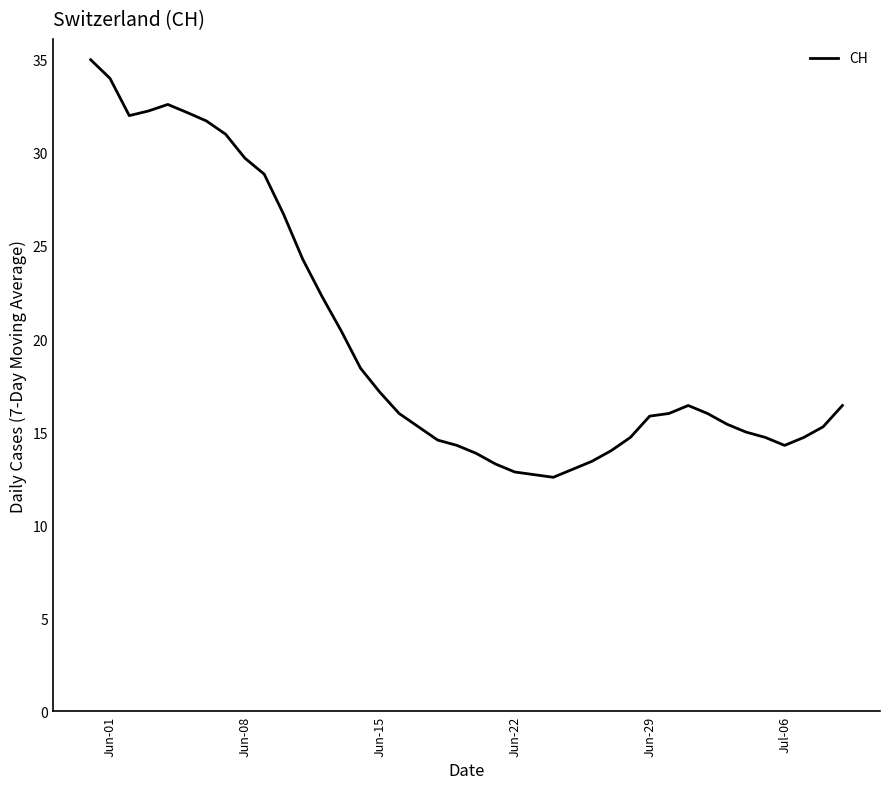

True or false: the data has more than 0 interior local peaks.

True